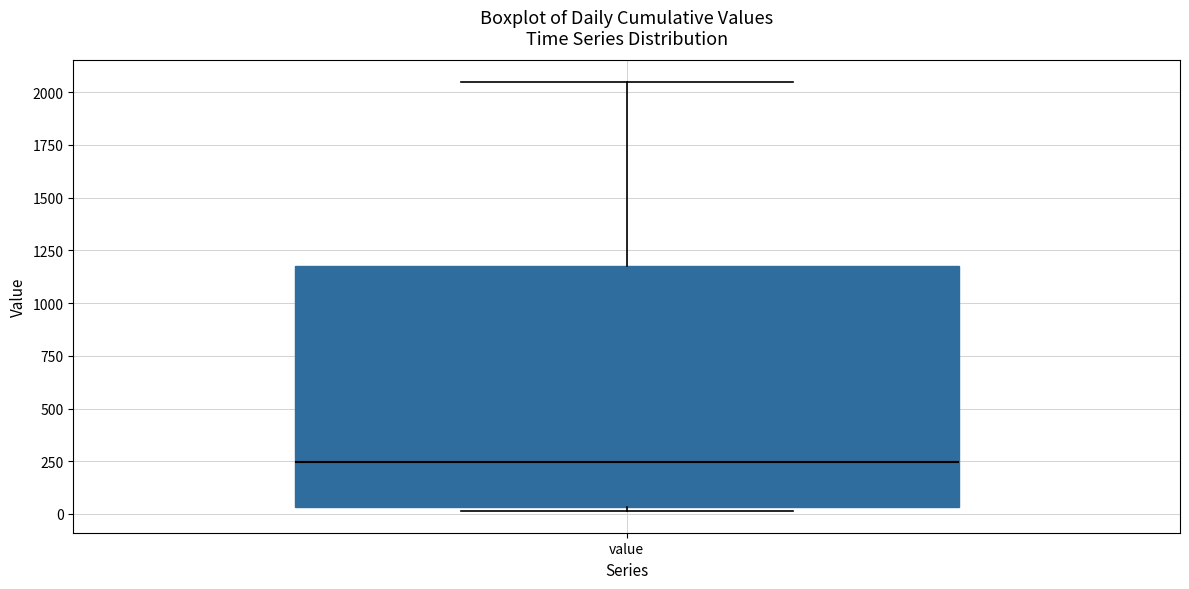

Read this box plot against the y-axis: the position of the median line, the range covered by the box, and the ends of both whiskers. The values are not printed on the chart, so give them approximately, as read against the axis.

median 250, box 50 to 1200, whiskers 0 to 2050